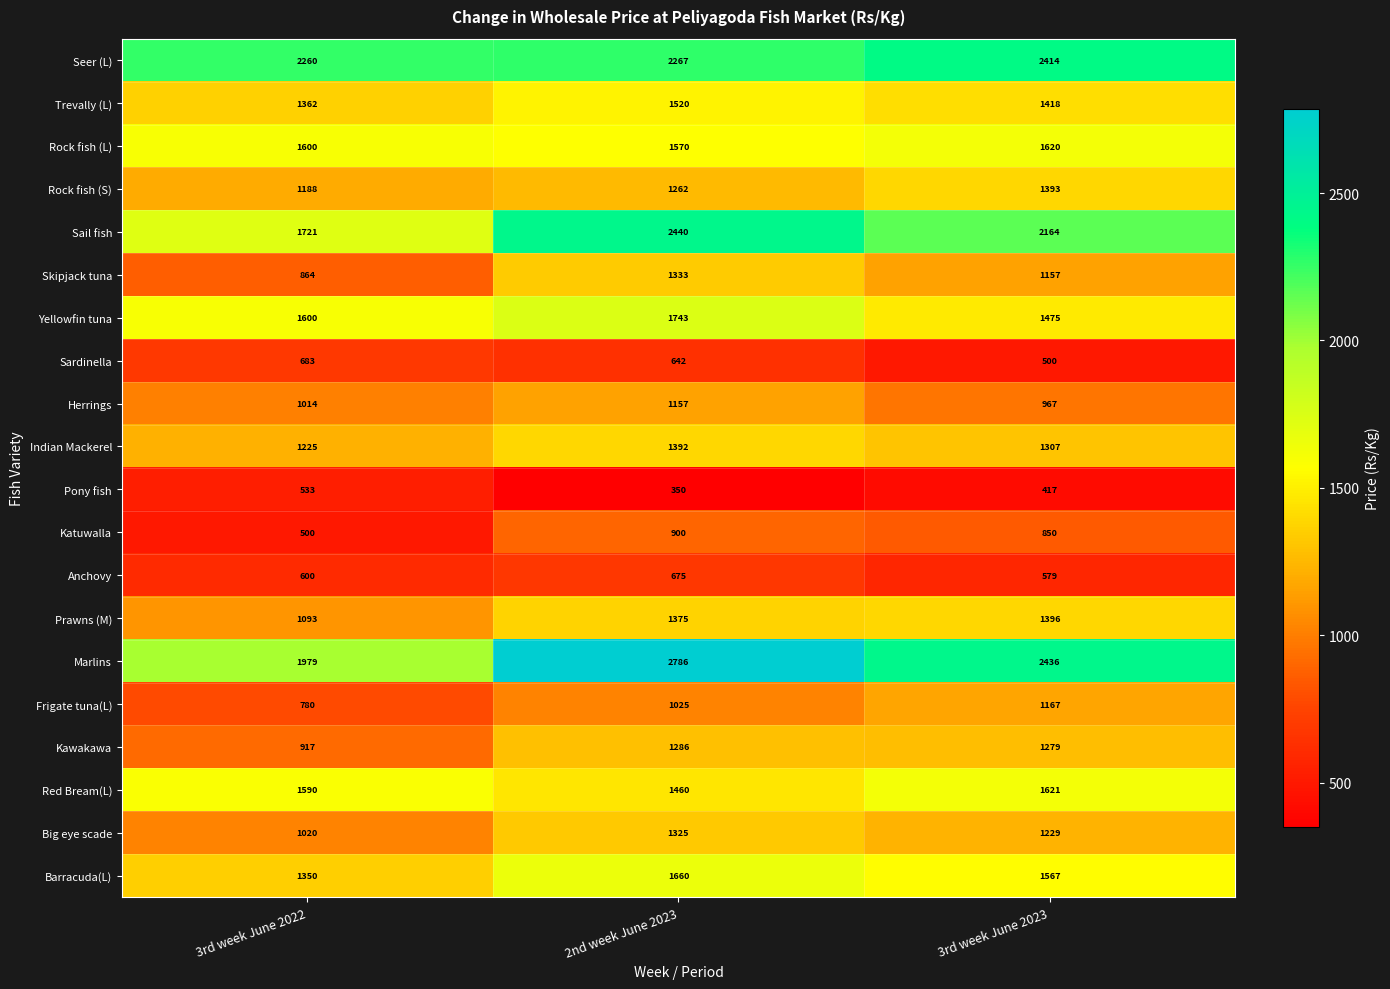

Count the number of categories in the chart.

3